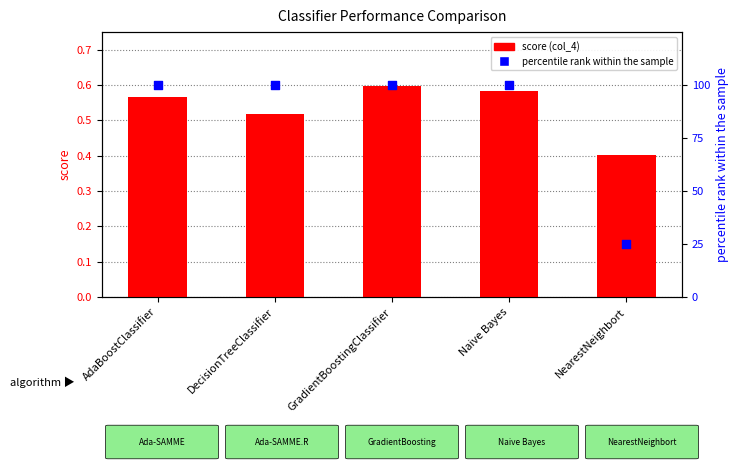

Which series has the largest total across all categories?

percentile rank within the sample